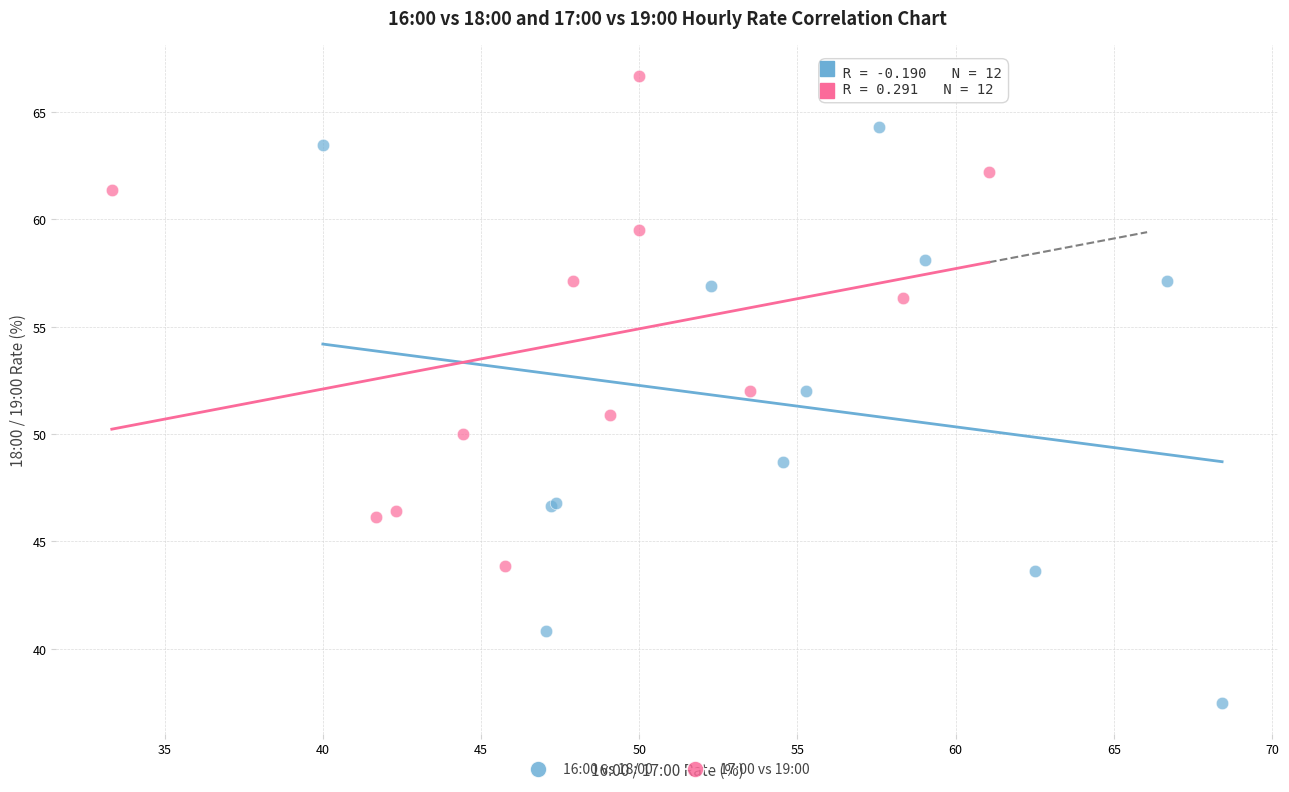

Which series contains the lowest Y value?

16:00 vs 18:00